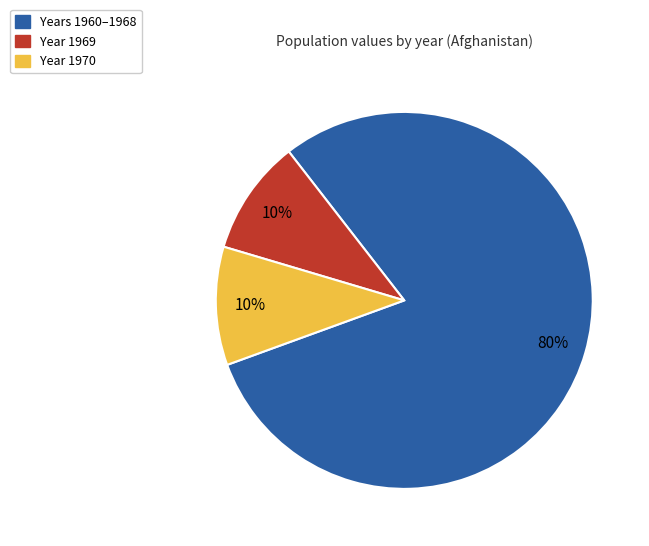

To the nearest percent, what is the difference between the largest and smallest slice percentages?

70%